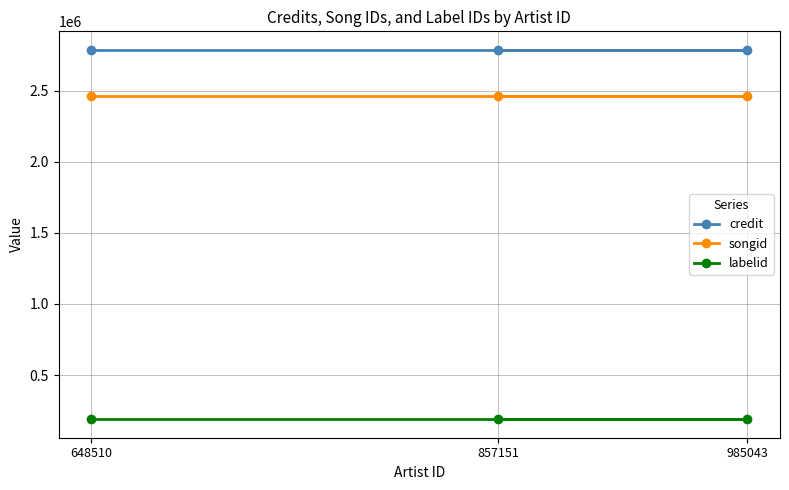

Which series has the largest total across all categories?

credit